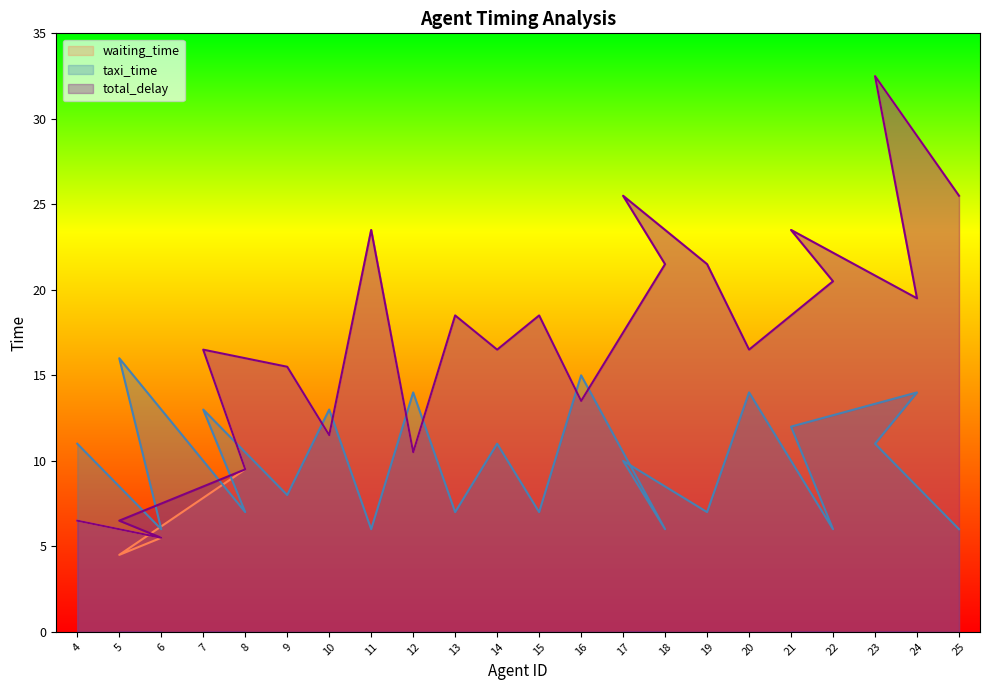

What is the average value of the total_delay series?

17.2